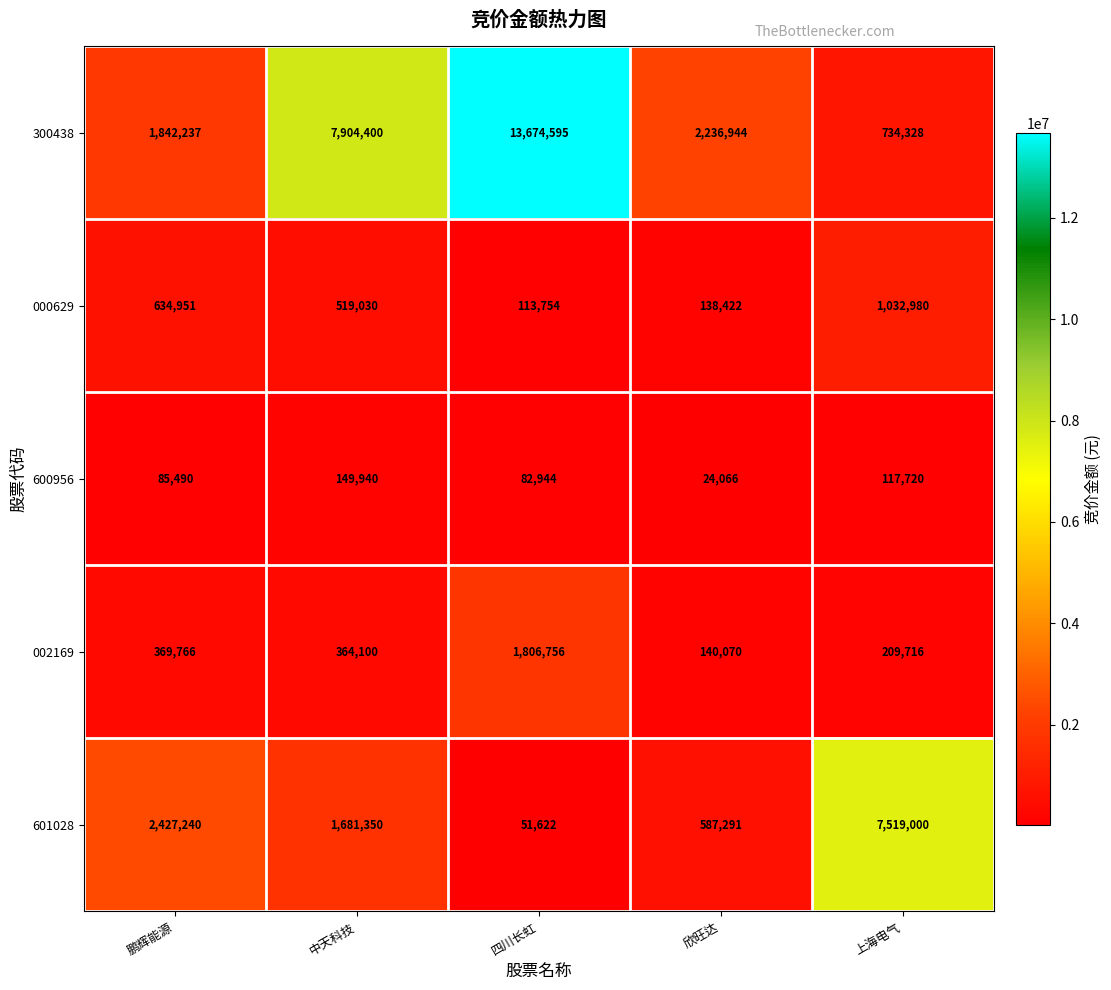

Is it true that 601028 equals 7519000 at 上海电气?

True